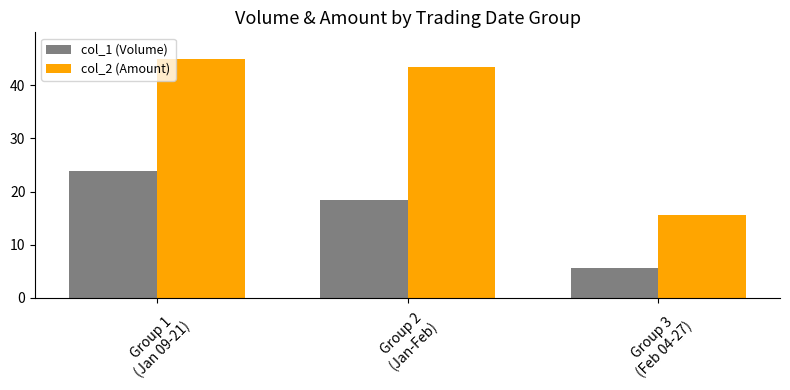

The value of col_1 (Volume) at Group 2
(Jan-Feb) is 18.4. True or false?

True